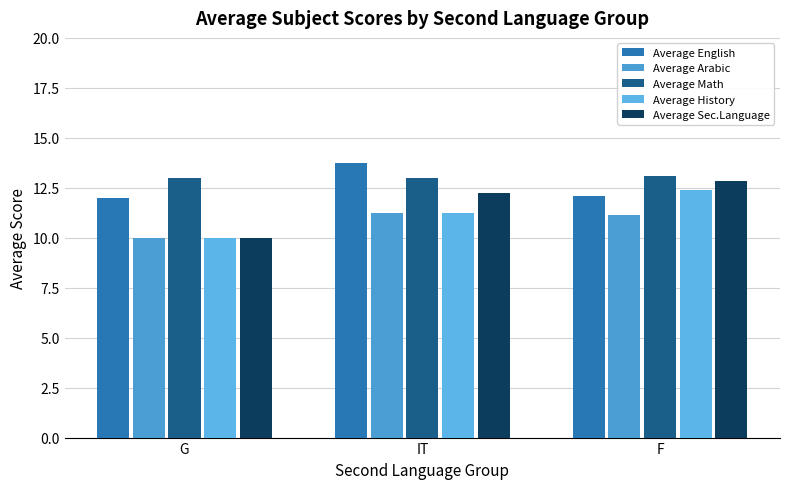

Between G and IT, which series saw the biggest shift?

Average Sec.Language